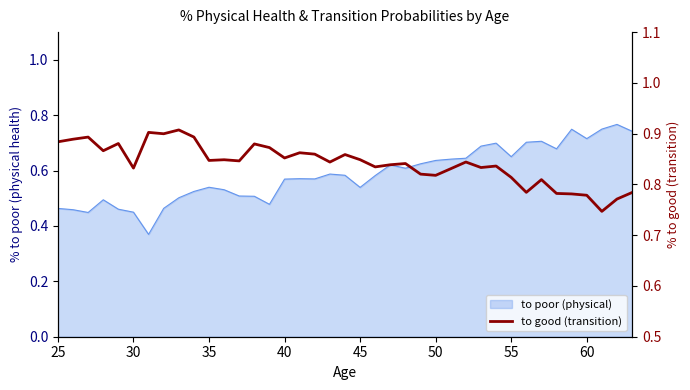

What is the value of the 22nd point from the left?

0.8